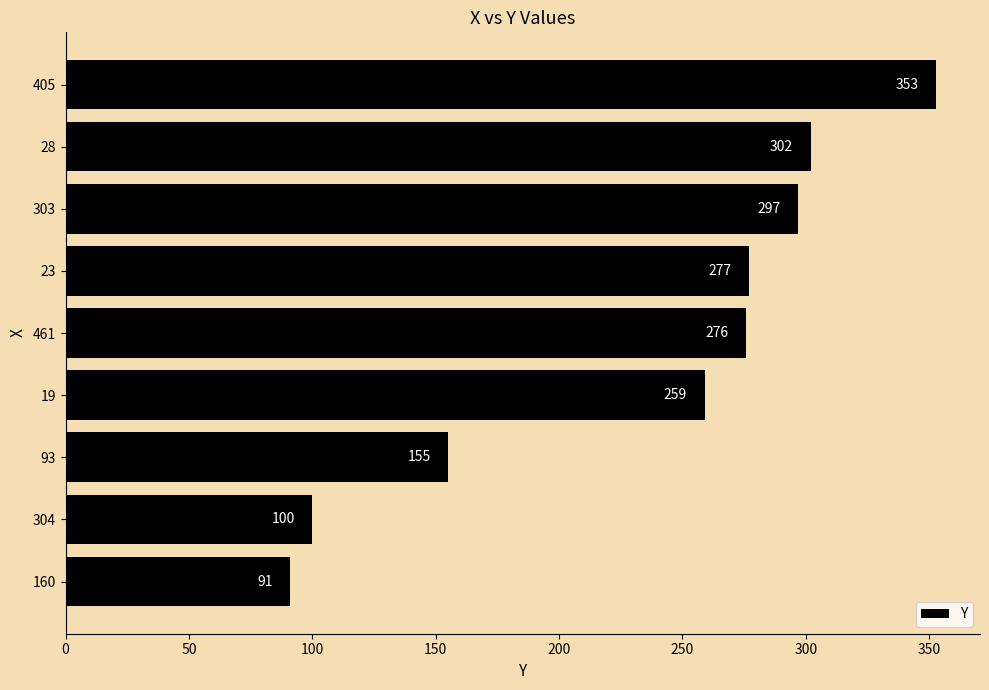

Reading top to bottom, transcribe all the data shown in this chart.

353	302	297	277	276	259	155	100	91